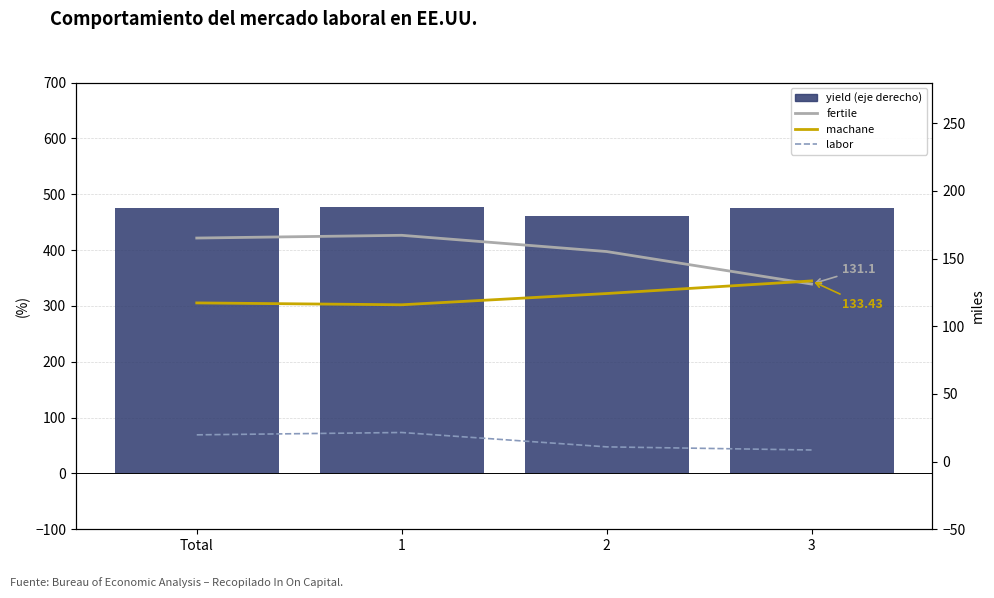

What are all the series names shown in the legend?

yield (eje derecho), fertile, machane, labor